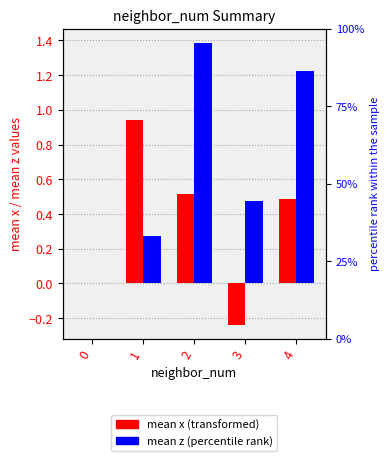

What is the value of the mean_z bar at the 3rd from the left?

1.4